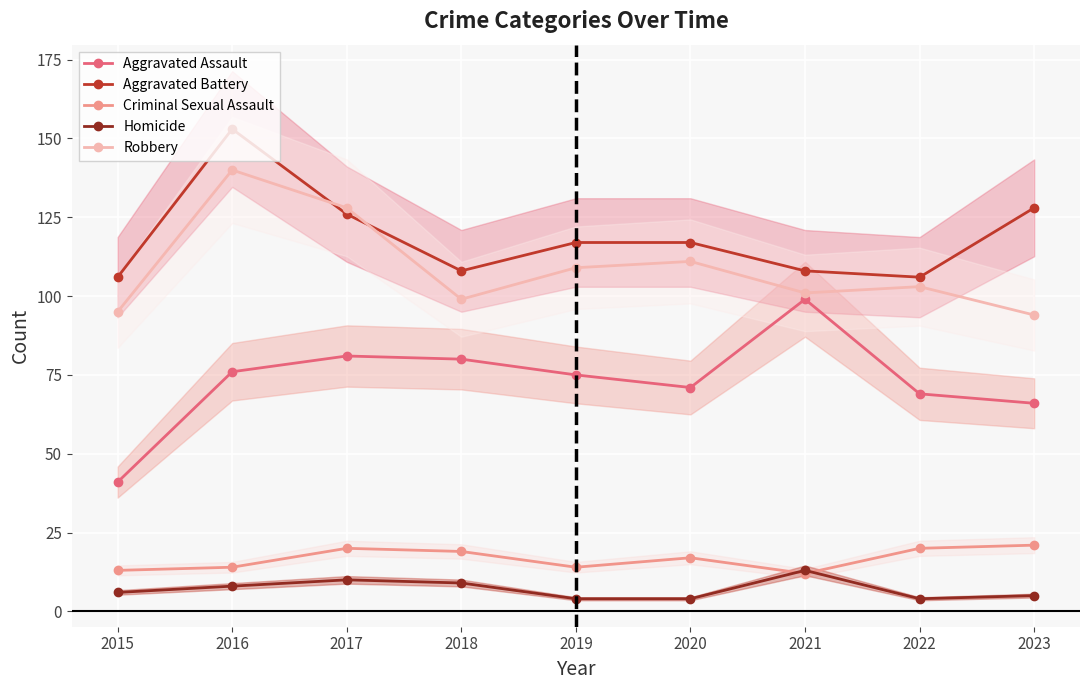

Is it true that Aggravated Assault equals 102 at 2023?

False